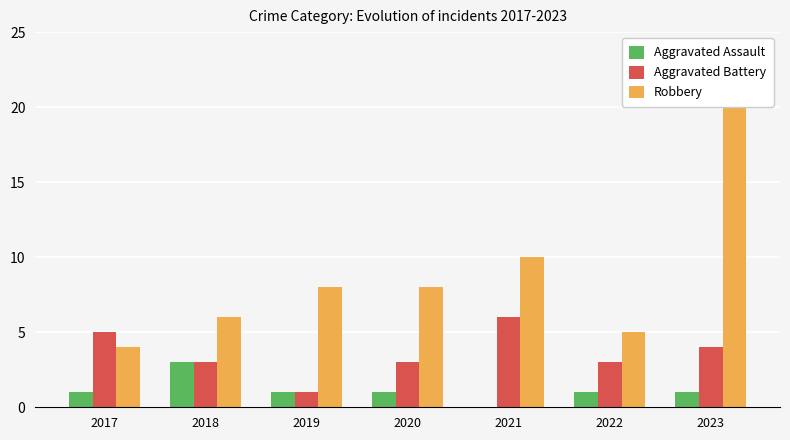

At how many categories does at least one series exceed 7?

4